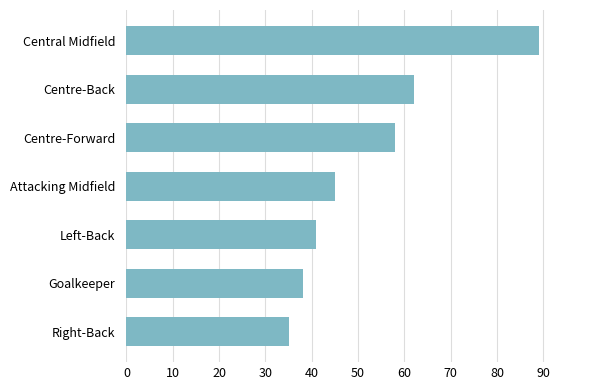

Reading top to bottom, list all the values displayed in this chart.

89	62	58	45	41	38	35